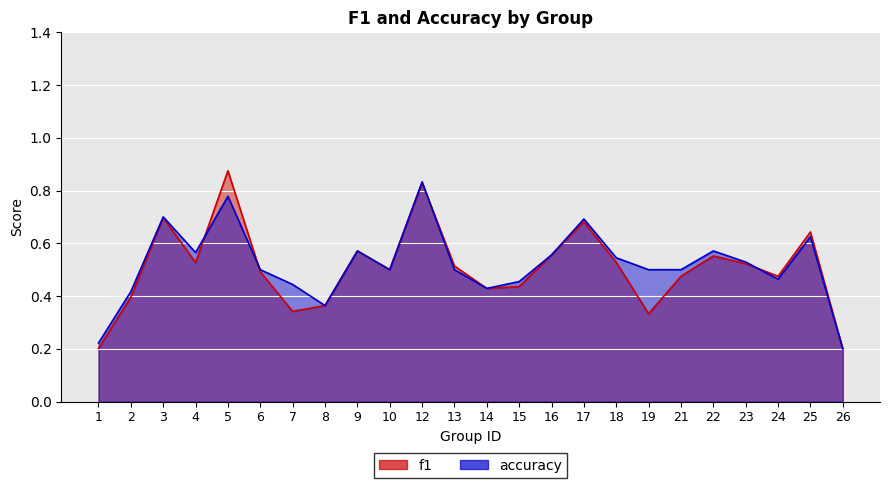

How many interior local valleys does the f1 series have?

6